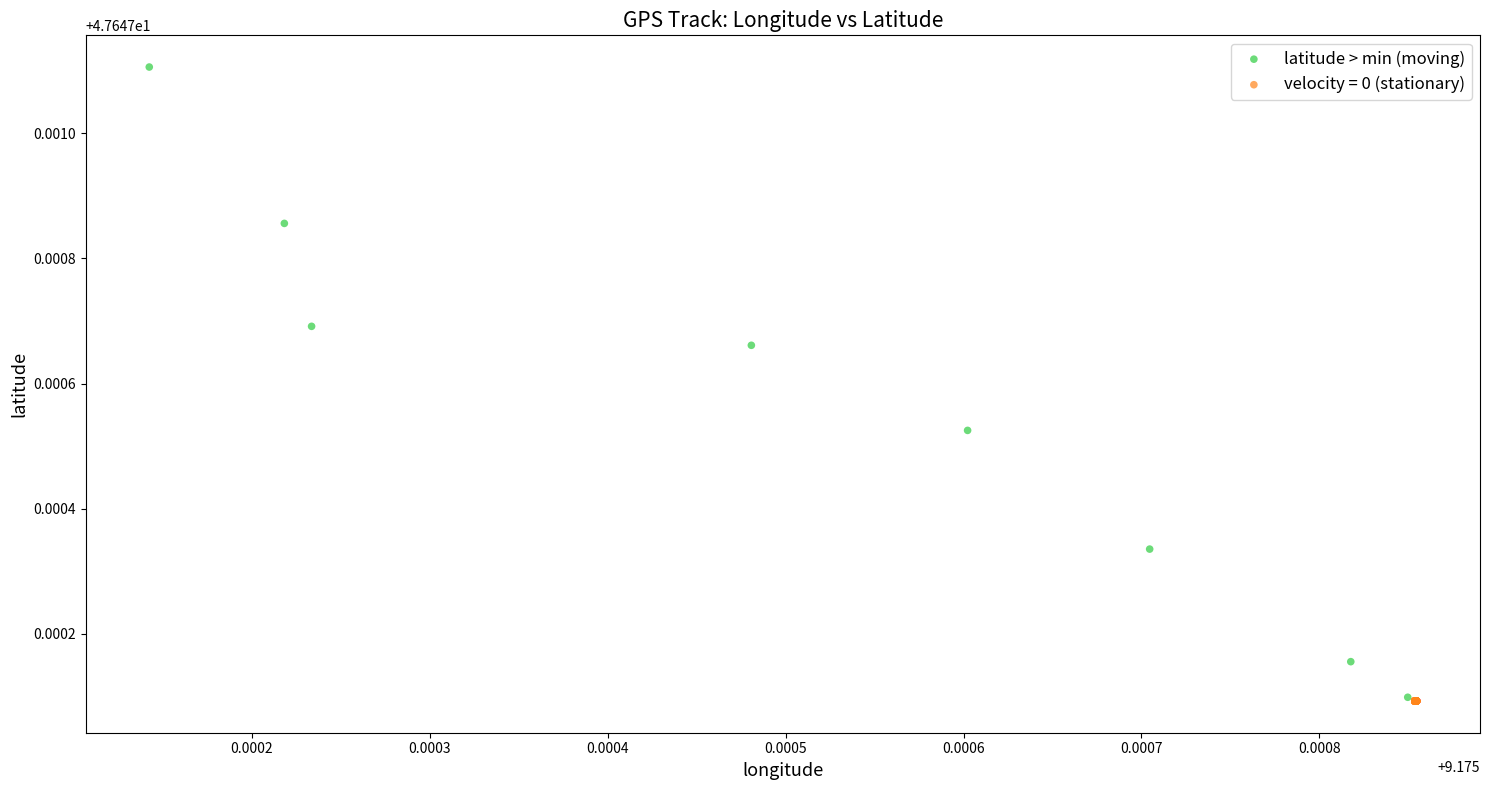

Which series contains the highest Y value?

latitude > min (moving)